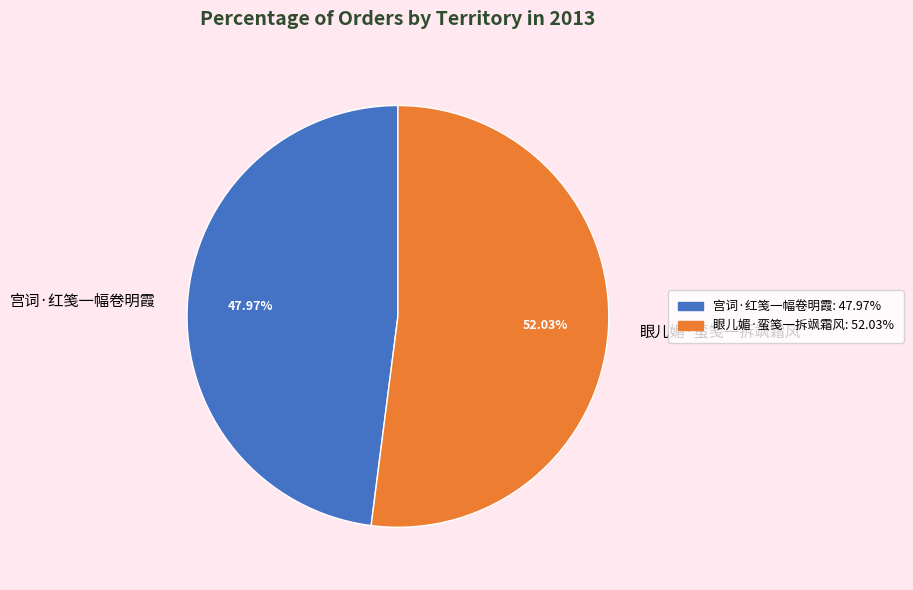

What is the total percentage of 眼儿媚·蛮笺一拆飒霜风 and 宫词·红笺一幅卷明霞?

100.0%